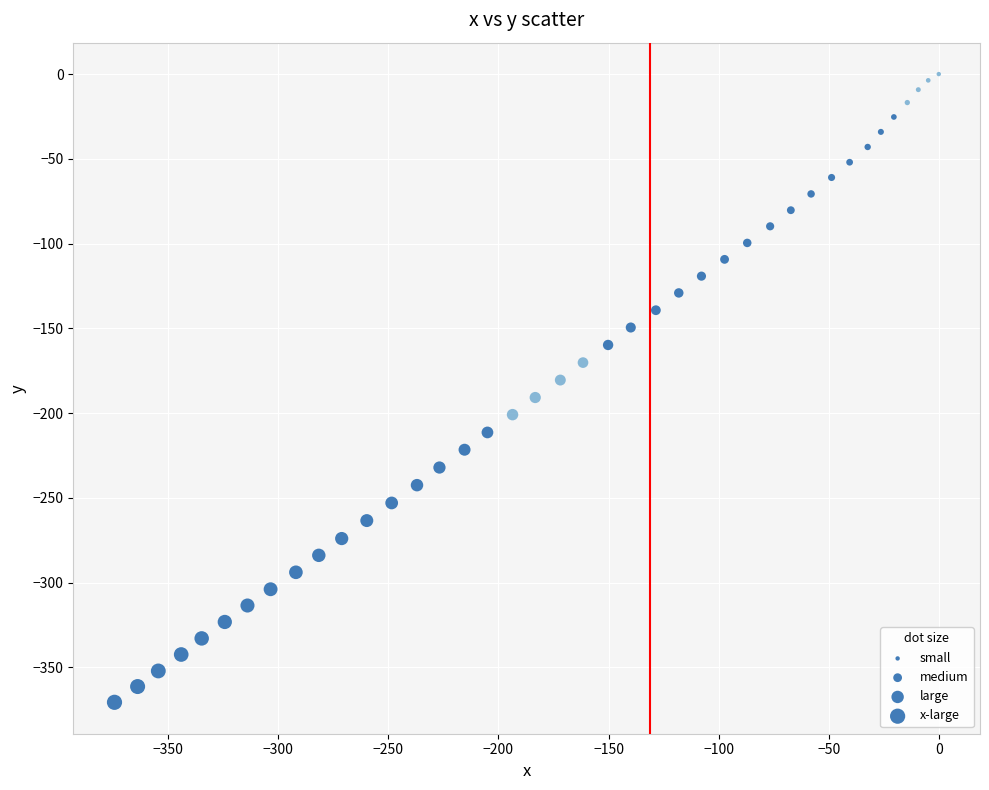

What is the range of Y values (max minus min)?

370.6